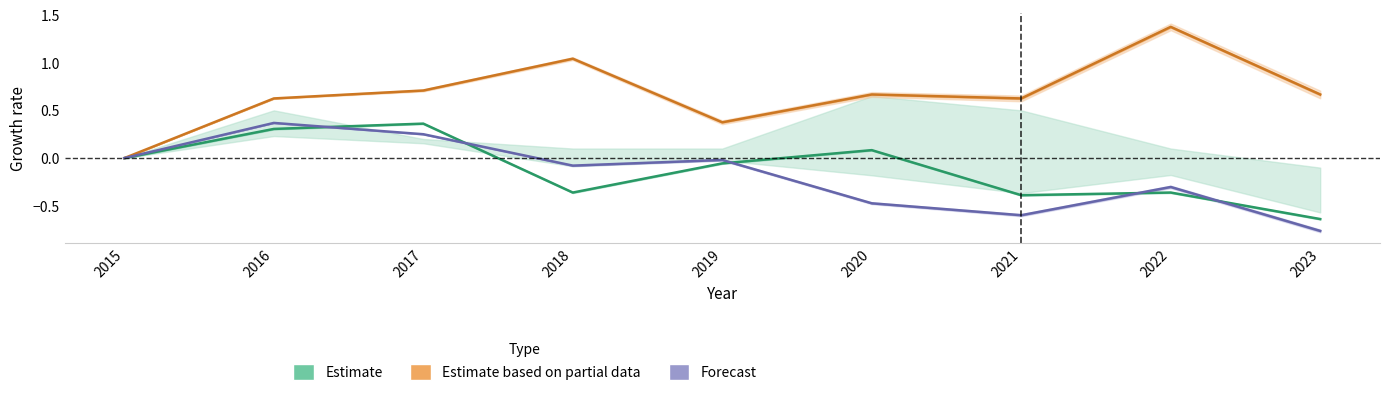

What are all the series names shown in the legend?

Estimate, Estimate based on partial data, Forecast